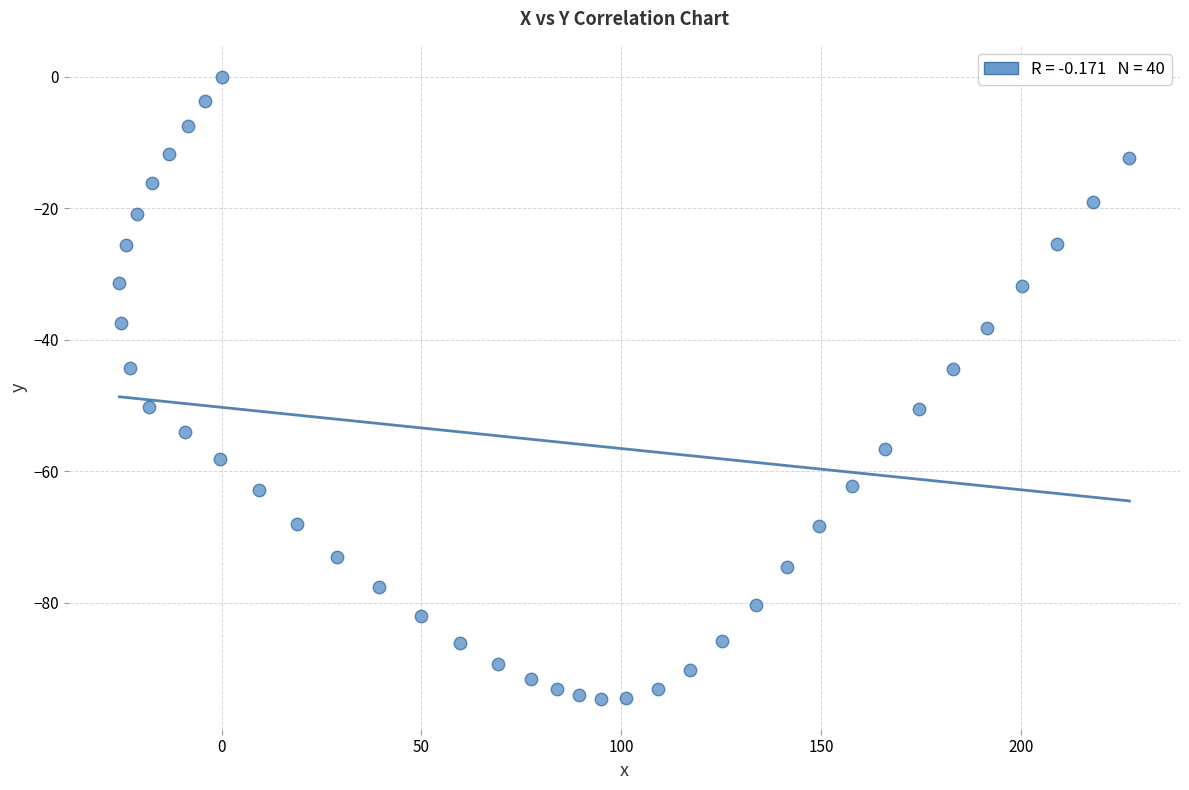

What is the range of Y values (max minus min)?

94.6